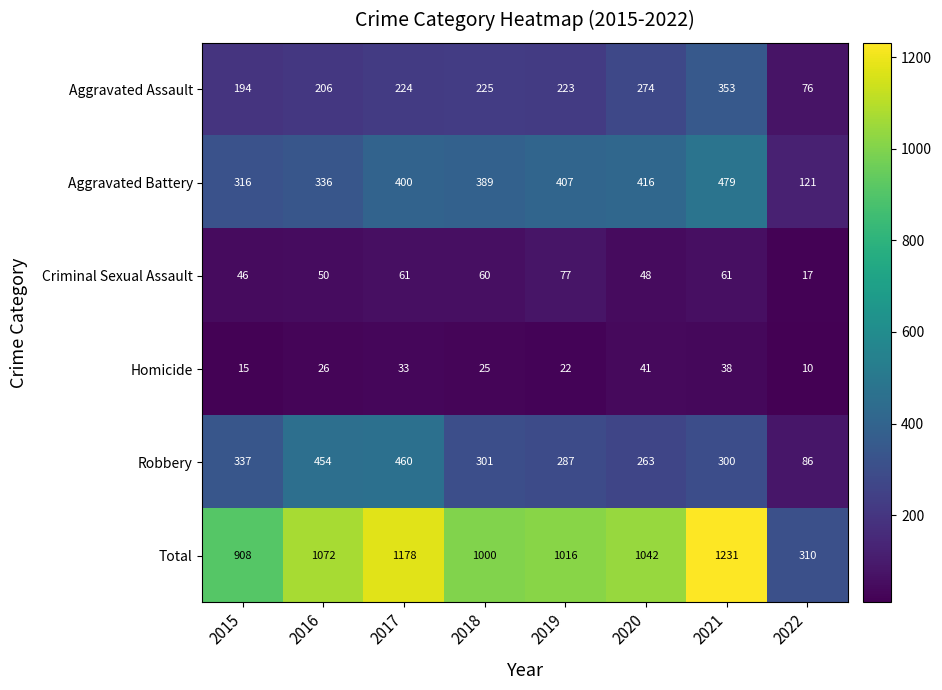

How many series are shown in this chart?

6